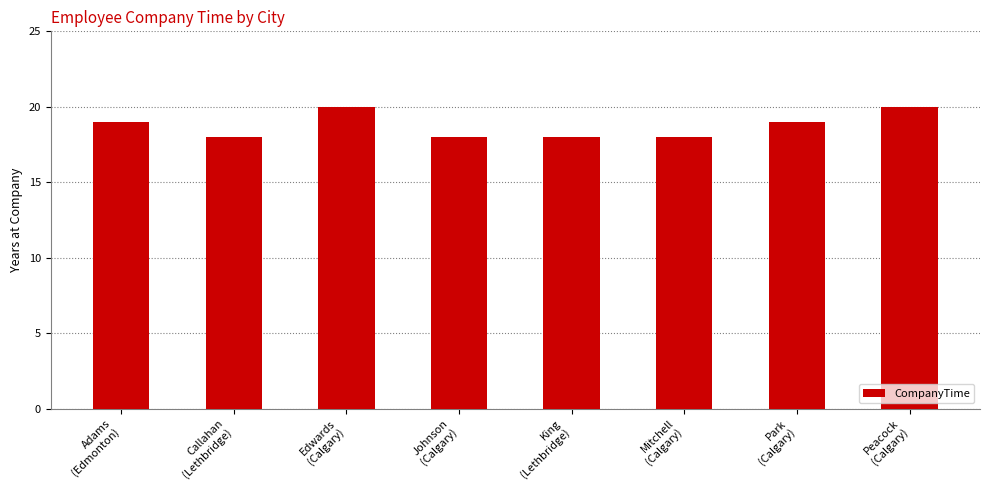

Approximately how many times larger is the value at Callahan
(Lethbridge) compared to Adams
(Edmonton)?

0.9